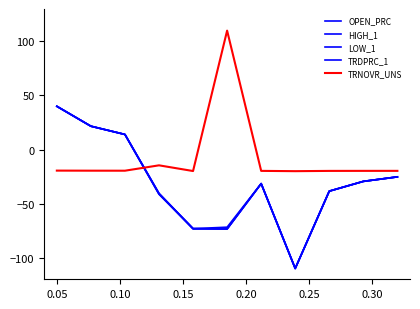

Does the chart have visible grid lines?

No